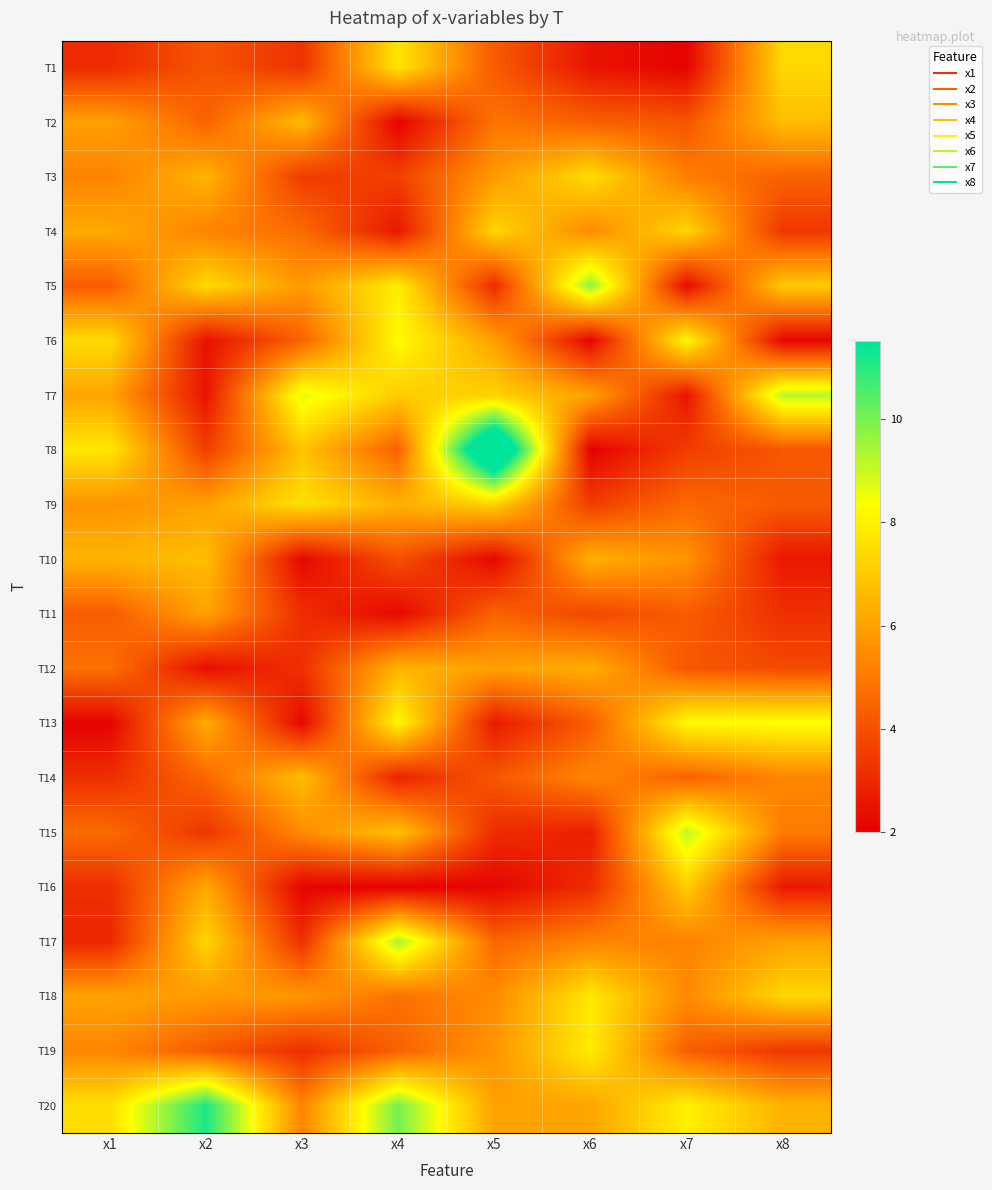

Reading right to left, list all the values displayed in this chart.

T1: x8=7.4	x7=2.1	x6=2.5	x5=4.3	x4=7.7	x3=3.3	x2=4.1	x1=3.1
T2: x8=6.7	x7=4.1	x6=4.4	x5=4.9	x4=2.1	x3=6.6	x2=4.5	x1=6.0
T3: x8=4.5	x7=5.1	x6=7.5	x5=5.8	x4=3.6	x3=3.5	x2=6.5	x1=5.3
T4: x8=3.4	x7=7.3	x6=5.4	x5=7.3	x4=2.6	x3=4.7	x2=5.3	x1=6.2
T5: x8=7.0	x7=2.3	x6=9.7	x5=3.1	x4=7.9	x3=5.8	x2=7.4	x1=4.3
T6: x8=2.2	x7=8.2	x6=2.2	x5=6.0	x4=8.3	x3=4.5	x2=2.4	x1=7.5
T7: x8=9.2	x7=2.5	x6=6.0	x5=7.2	x4=7.1	x3=8.7	x2=2.5	x1=6.1
T8: x8=4.2	x7=3.5	x6=2.0	x5=14.3	x4=4.4	x3=6.8	x2=3.6	x1=7.7
T9: x8=4.3	x7=4.6	x6=3.5	x5=7.2	x4=6.4	x3=7.6	x2=6.0	x1=5.7
T10: x8=2.6	x7=5.7	x6=6.4	x5=2.2	x4=4.0	x3=2.2	x2=6.7	x1=6.5
T11: x8=3.2	x7=4.3	x6=3.8	x5=4.5	x4=2.2	x3=3.2	x2=6.1	x1=4.3
T12: x8=3.8	x7=4.2	x6=6.3	x5=6.0	x4=6.5	x3=3.2	x2=2.4	x1=4.8
T13: x8=8.4	x7=8.2	x6=4.3	x5=2.6	x4=8.2	x3=2.3	x2=6.3	x1=2.1
T14: x8=5.3	x7=4.4	x6=5.4	x5=4.2	x4=2.9	x3=6.7	x2=4.6	x1=3.1
T15: x8=5.1	x7=9.1	x6=2.8	x5=3.1	x4=6.8	x3=5.5	x2=3.3	x1=4.7
T16: x8=2.7	x7=7.1	x6=3.1	x5=2.2	x4=2.0	x3=2.1	x2=6.2	x1=3.2
T17: x8=6.0	x7=5.2	x6=5.3	x5=4.6	x4=9.4	x3=3.2	x2=7.3	x1=3.0
T18: x8=7.3	x7=5.4	x6=7.8	x5=5.5	x4=4.8	x3=5.8	x2=5.8	x1=6.1
T19: x8=3.4	x7=4.4	x6=7.9	x5=5.7	x4=4.4	x3=3.2	x2=4.3	x1=5.3
T20: x8=6.4	x7=8.0	x6=6.1	x5=6.0	x4=10.0	x3=5.3	x2=11.2	x1=7.5